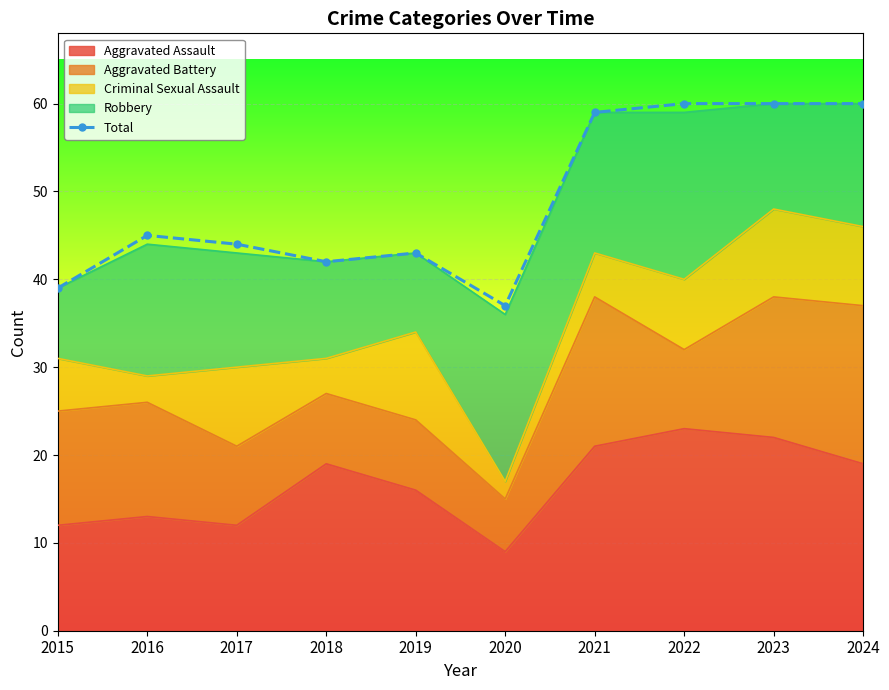

Which category has the lowest value across all series?

2020